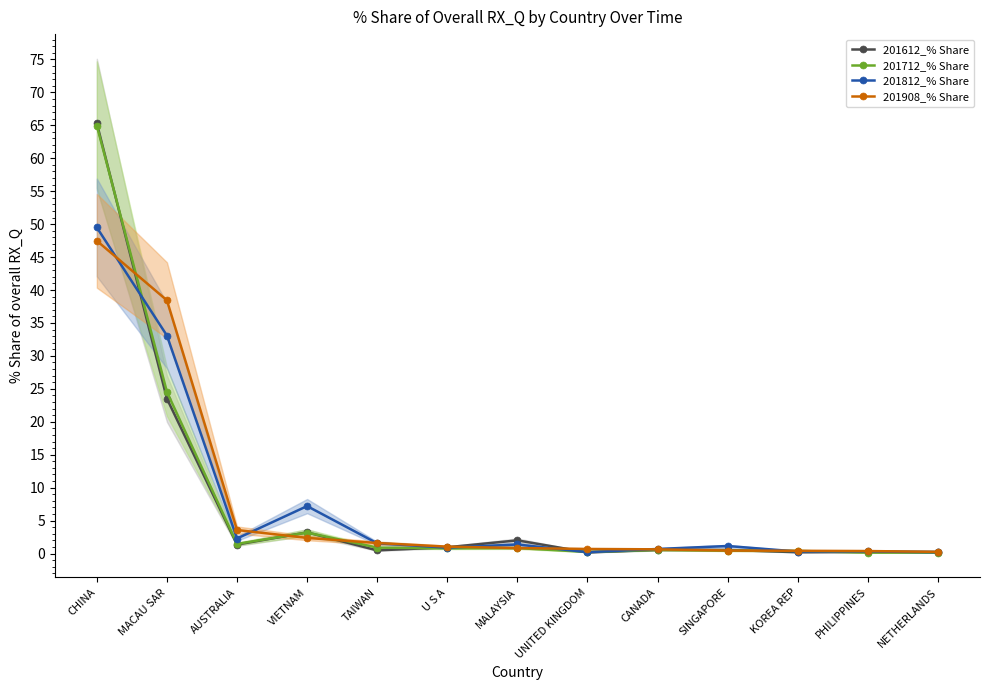

What is the greatest value displayed?

65.3